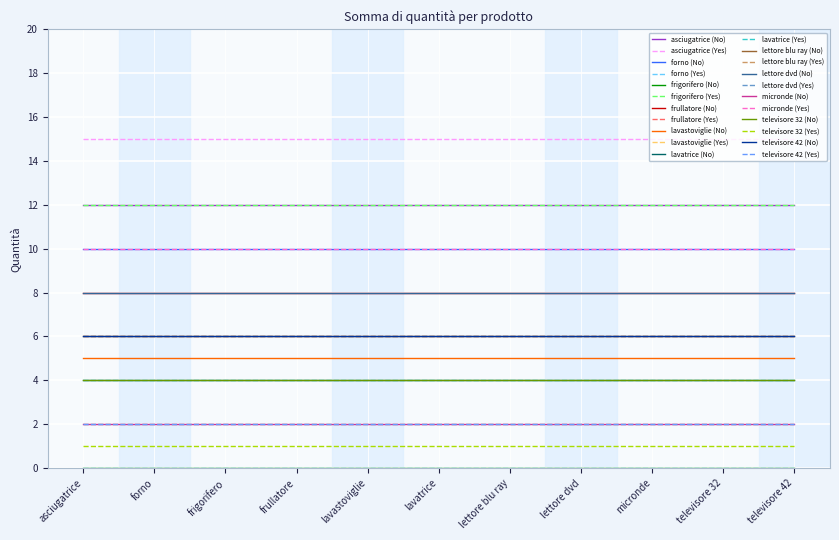

Does the chart display data point markers on the line(s)?

No